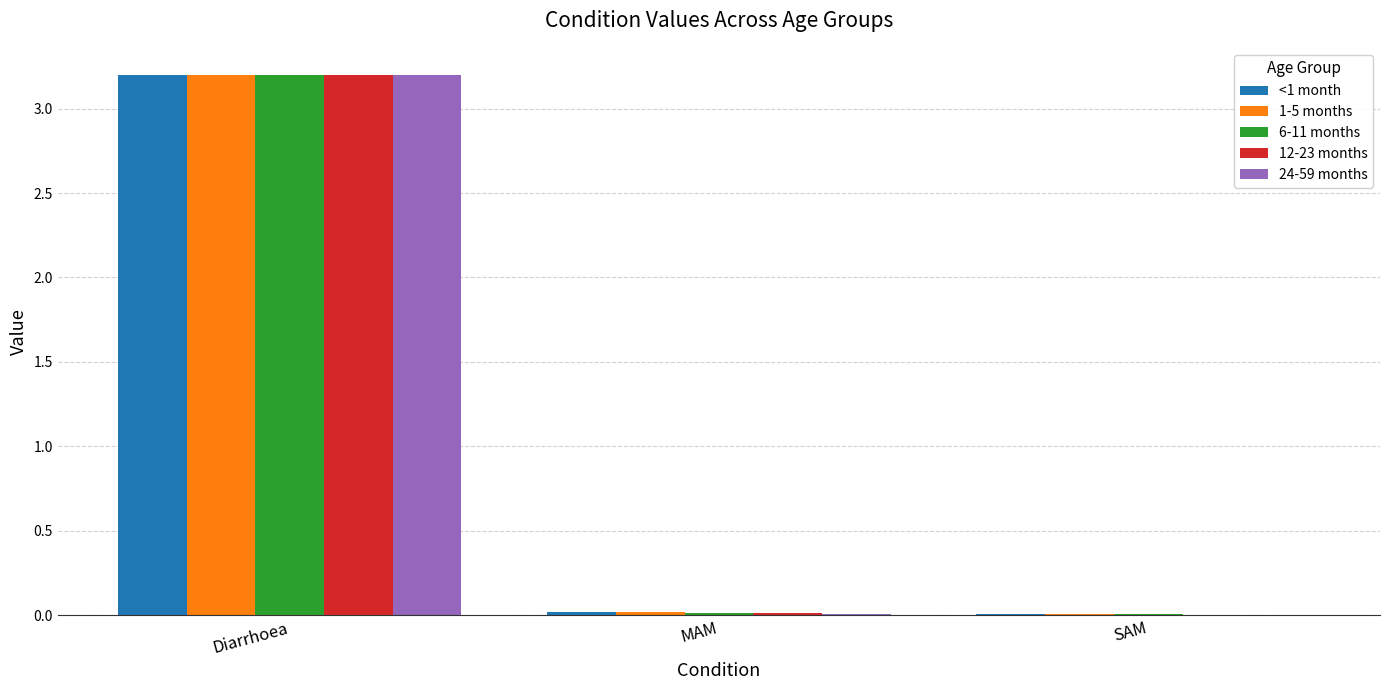

Are the bars grouped side by side (vs. stacked)?

Yes